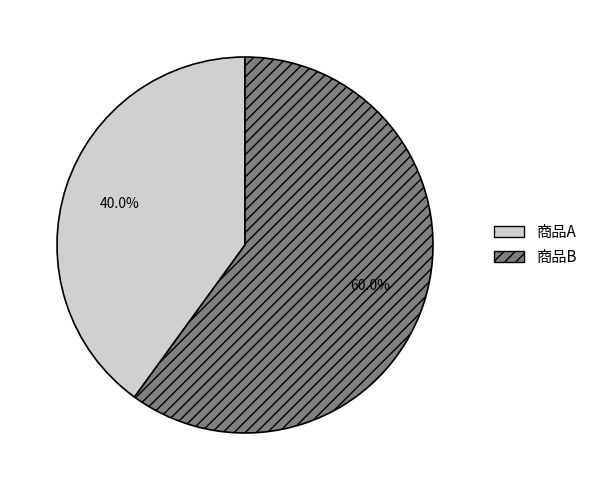

How many slices are in this pie chart?

2